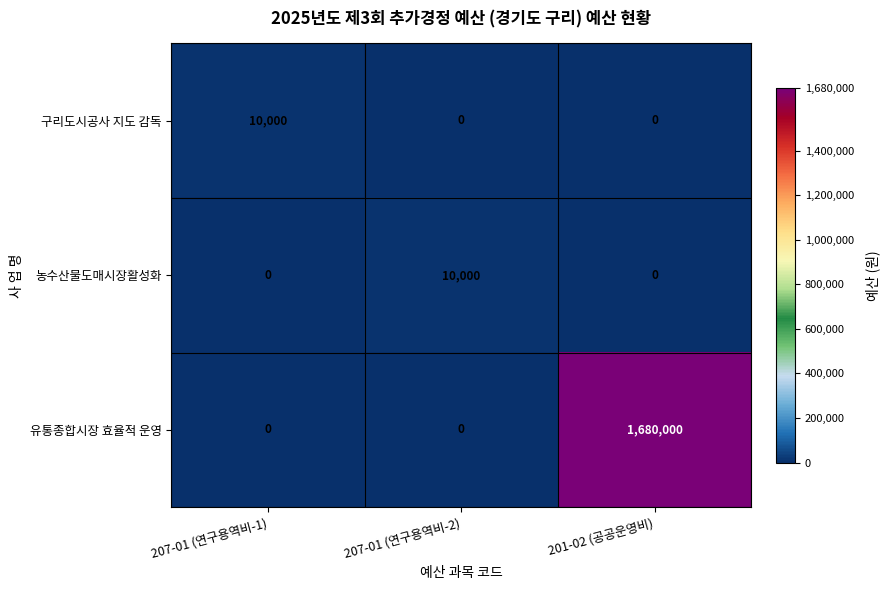

Which series changed the most between 207-01 (연구용역비-2) and 201-02 (공공운영비)?

유통종합시장 효율적 운영